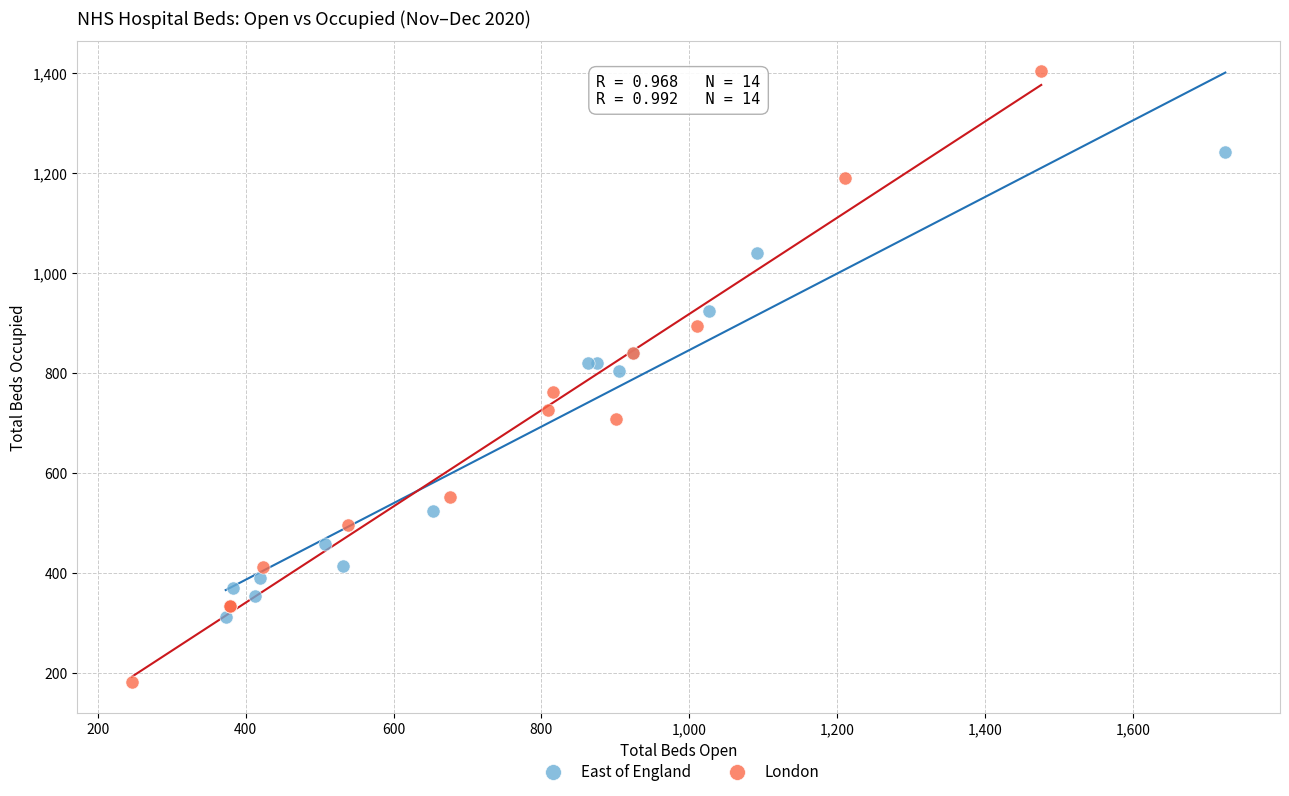

Which series reaches the minimum Y coordinate?

London